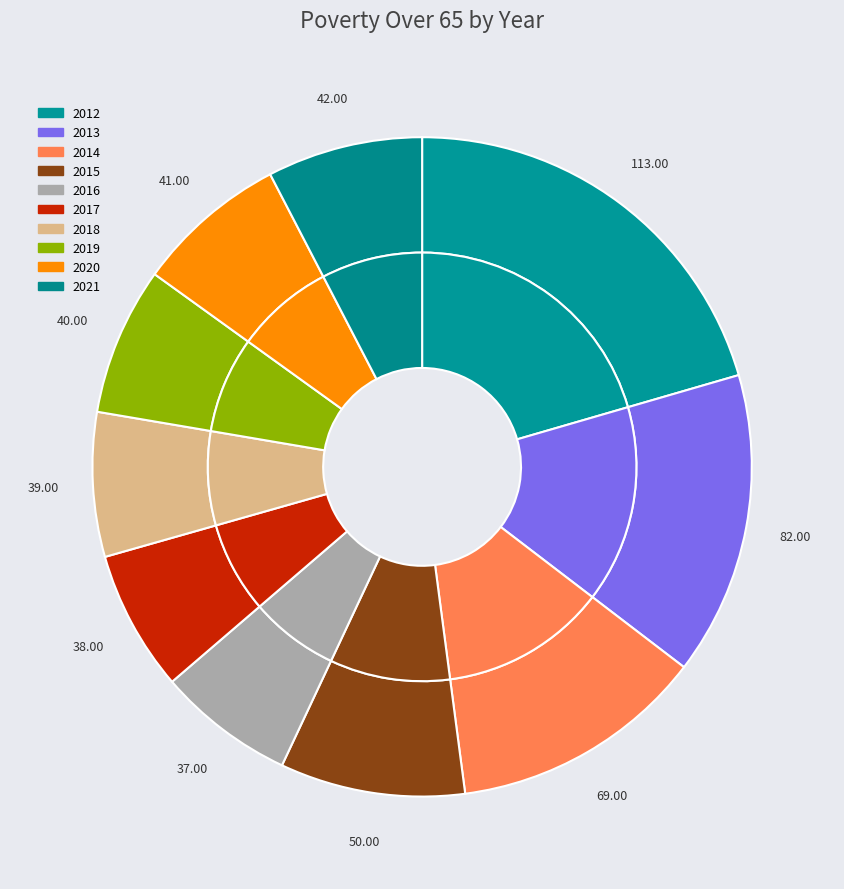

To the nearest percent, what is the average slice percentage?

10%